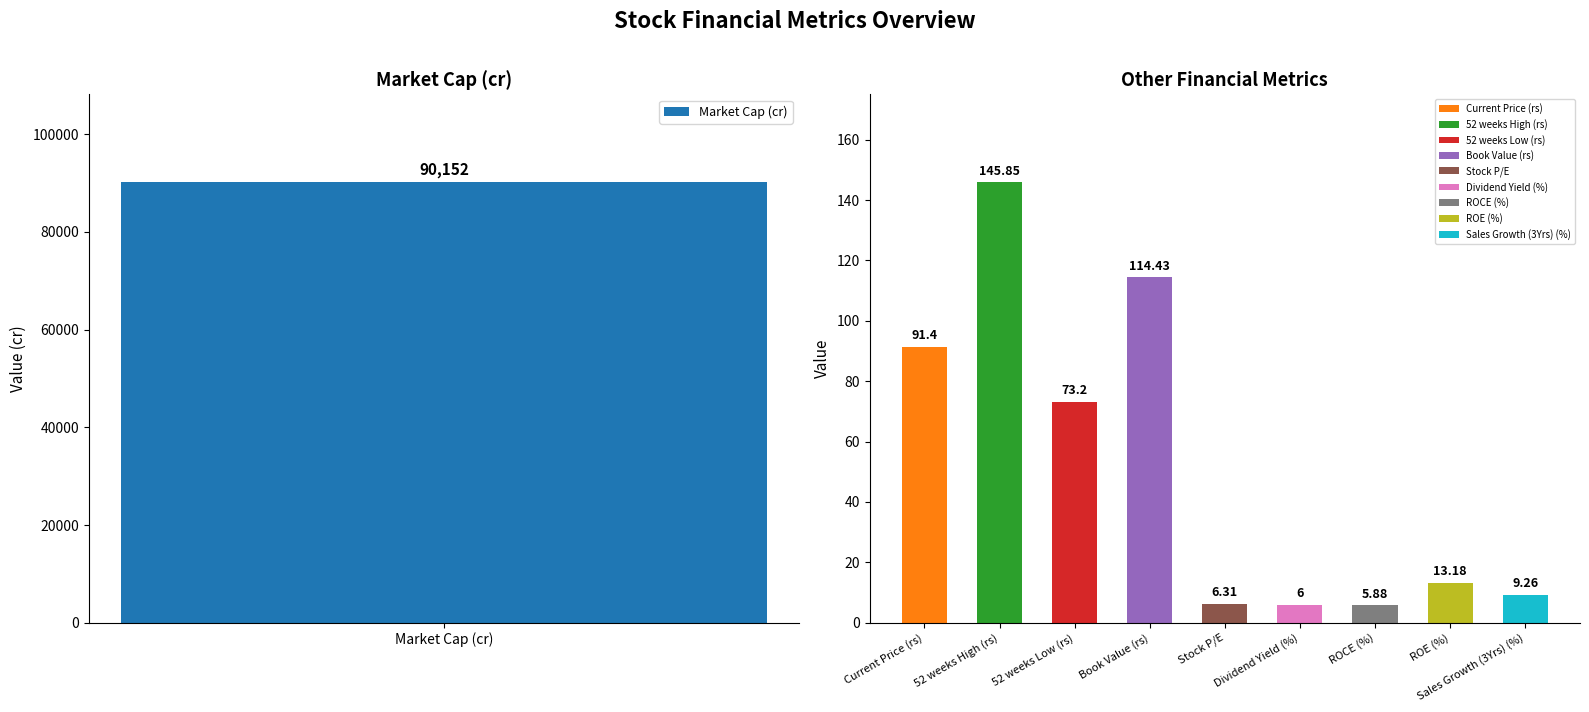

How many data points are above 73?

5